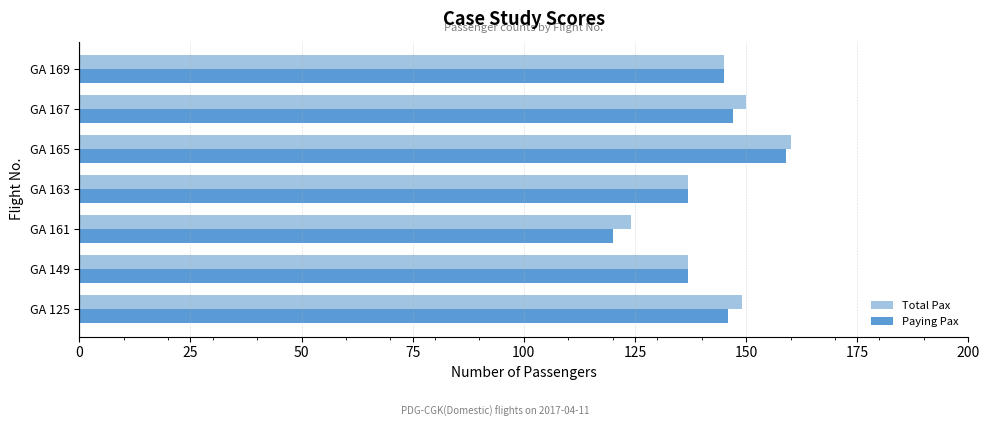

What is the greatest value displayed?

160